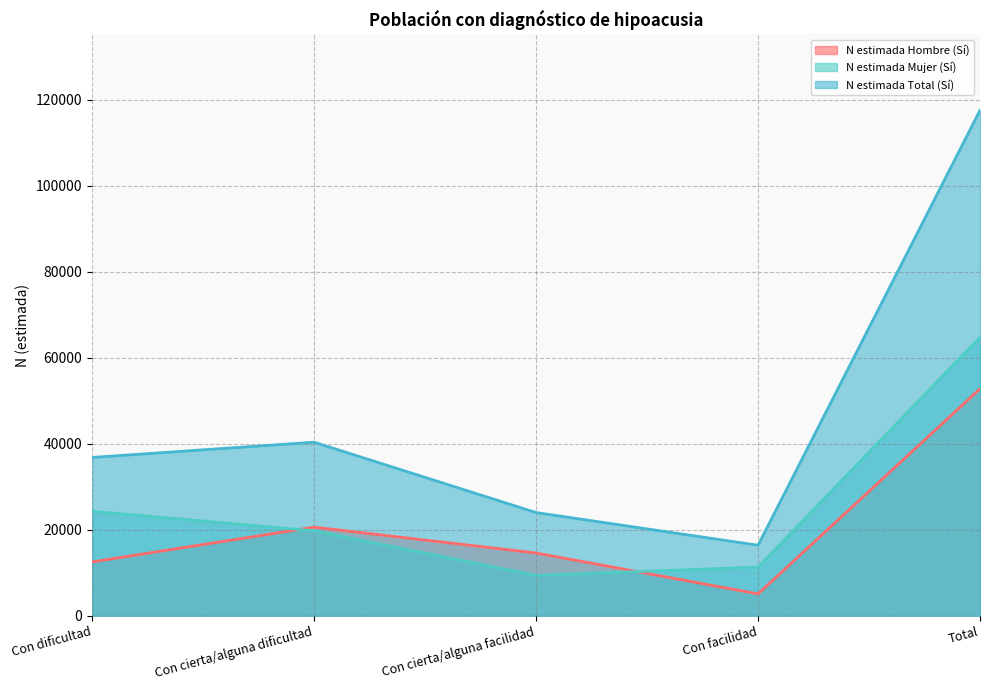

At how many categories does at least one series exceed 32037?

3